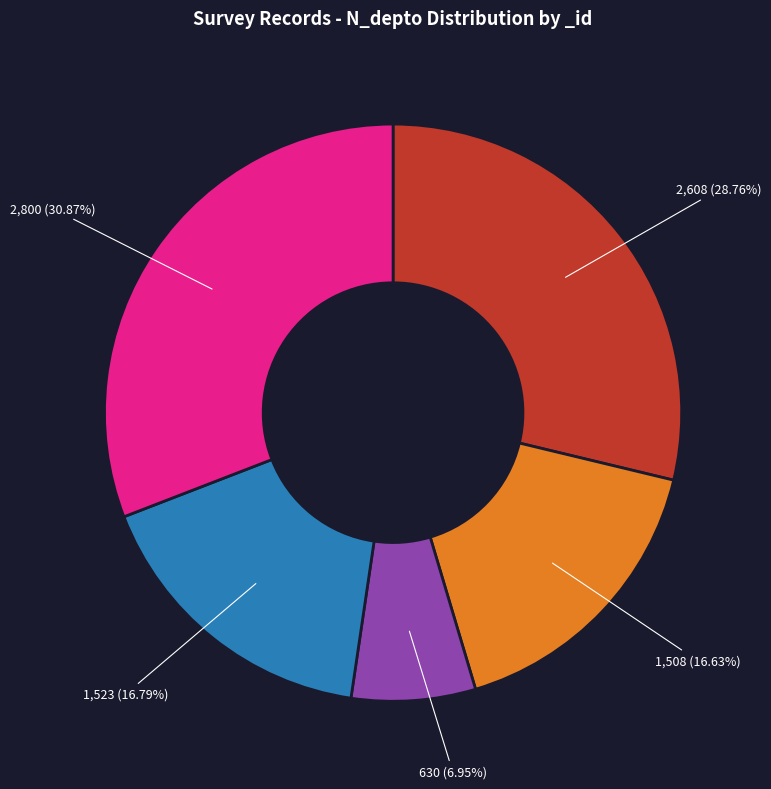

Is there a majority slice in this chart?

No